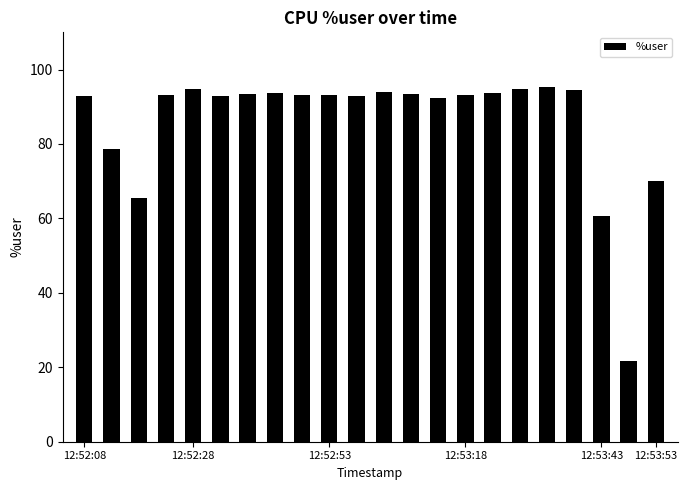

What is the greatest value displayed?

95.2